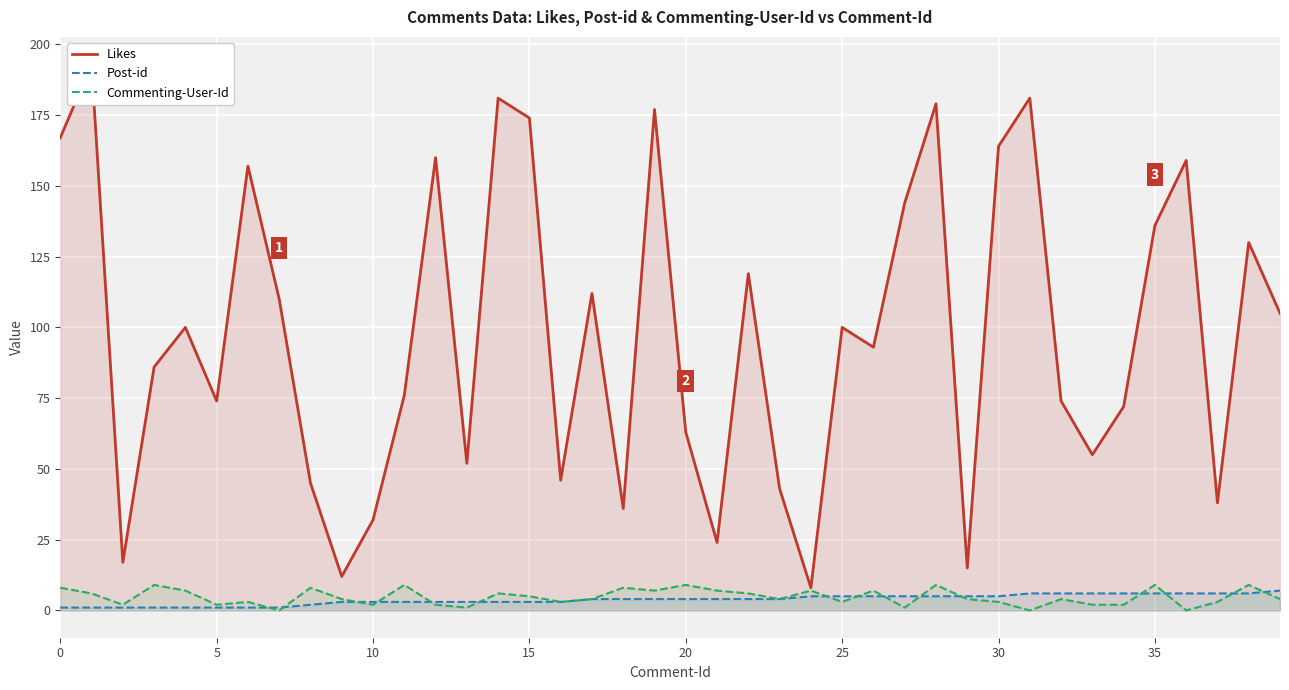

Where is Post-id nearest to the value 4?

17